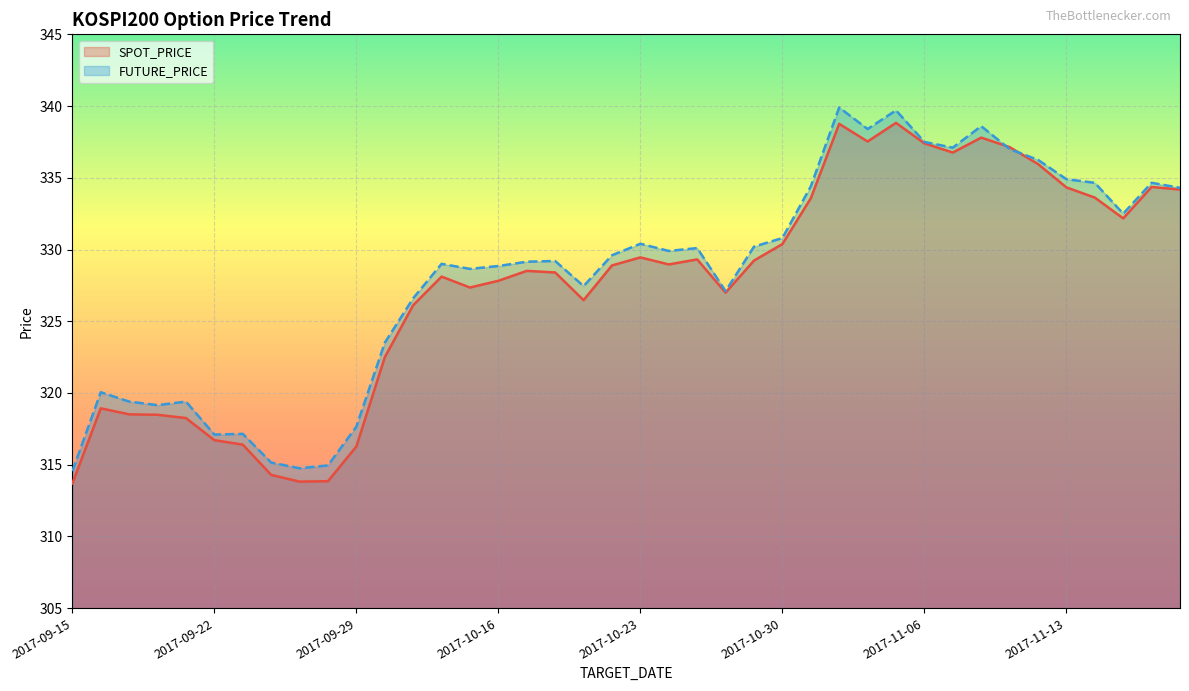

How many intersections are there between SPOT_PRICE and FUTURE_PRICE?

2